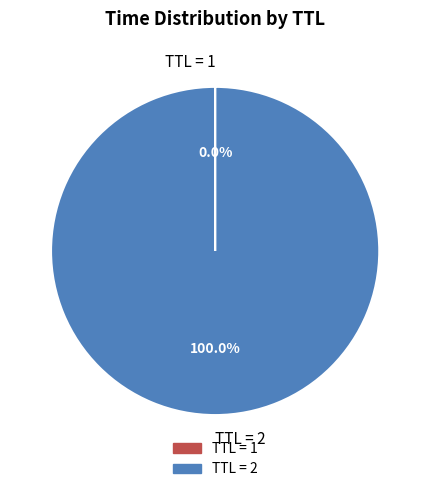

Which slice represents more than half of the pie?

TTL = 2